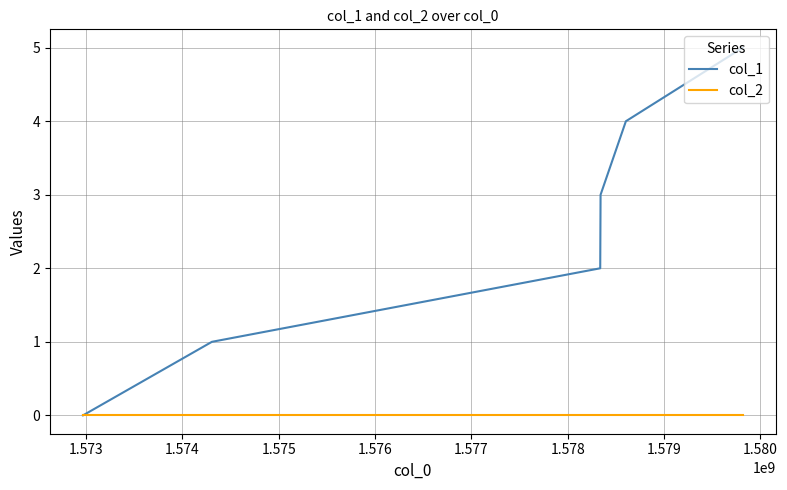

Which series has the largest range (max minus min)?

col_1